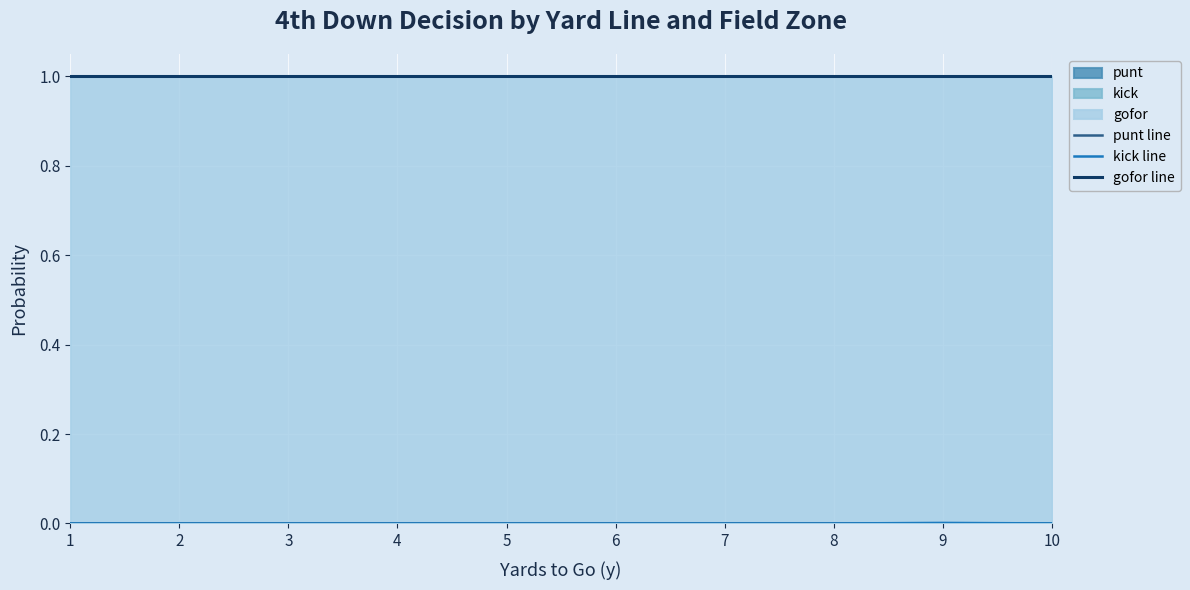

True or false: gofor line has more than 1 interior local peaks.

False